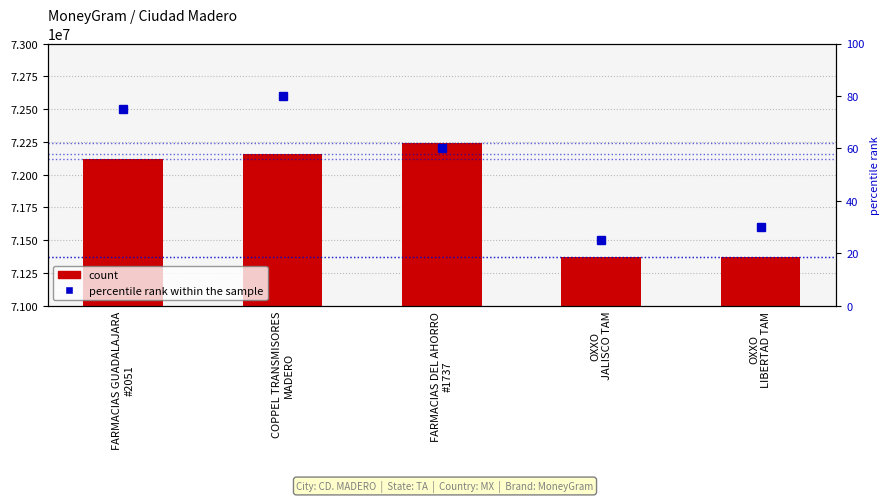

Is the value of count at COPPEL TRANSMISORES
MADERO greater than the value of percentile rank within the sample at OXXO
JALISCO TAM?

Yes